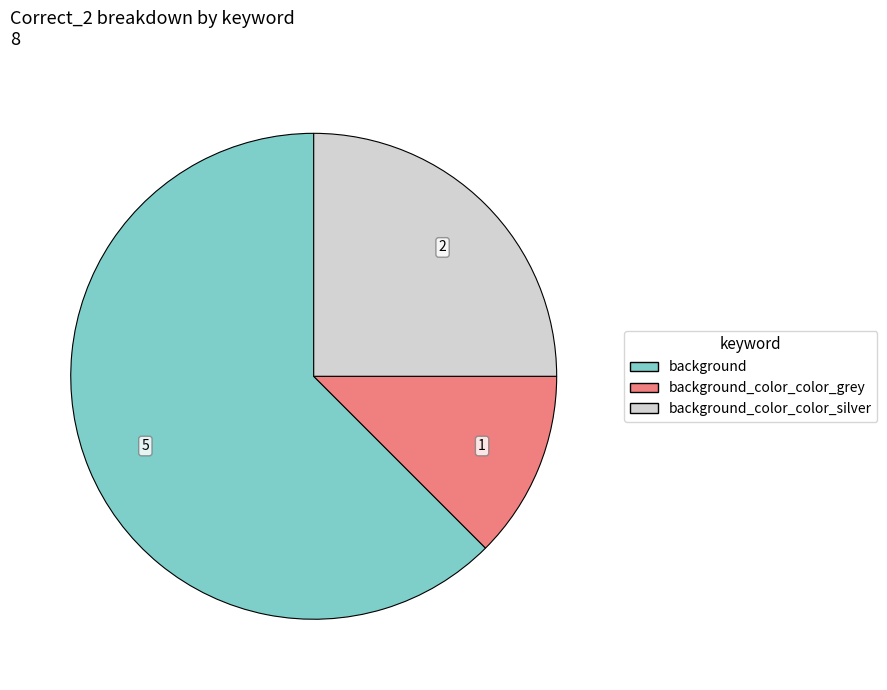

How many segments does this pie chart have?

3